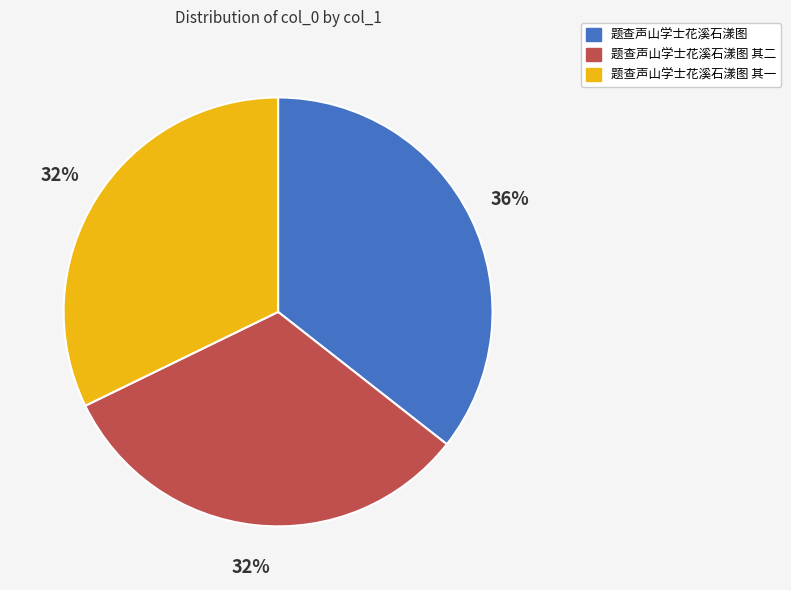

To the nearest percent, what is the average slice percentage?

33%